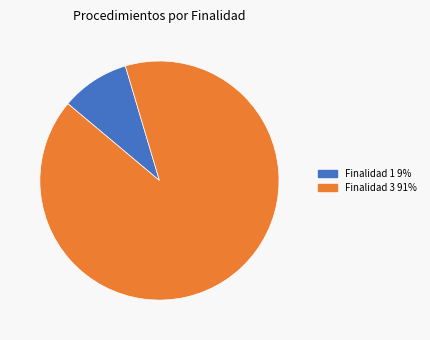

Does any single category account for the majority?

Yes